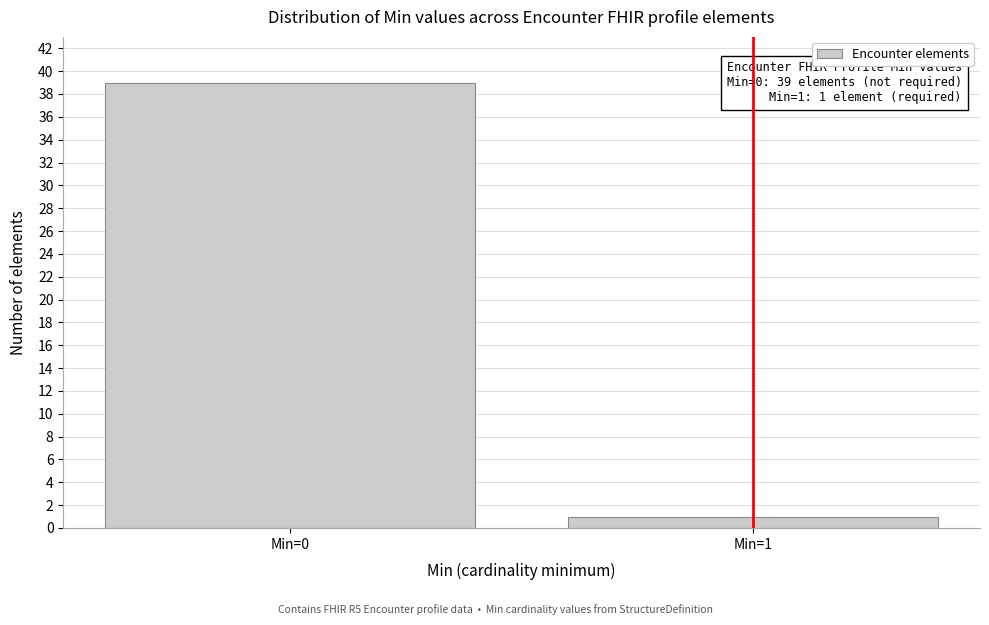

Reading right to left, list all the values displayed in this chart.

Min=1=1	Min=0=39